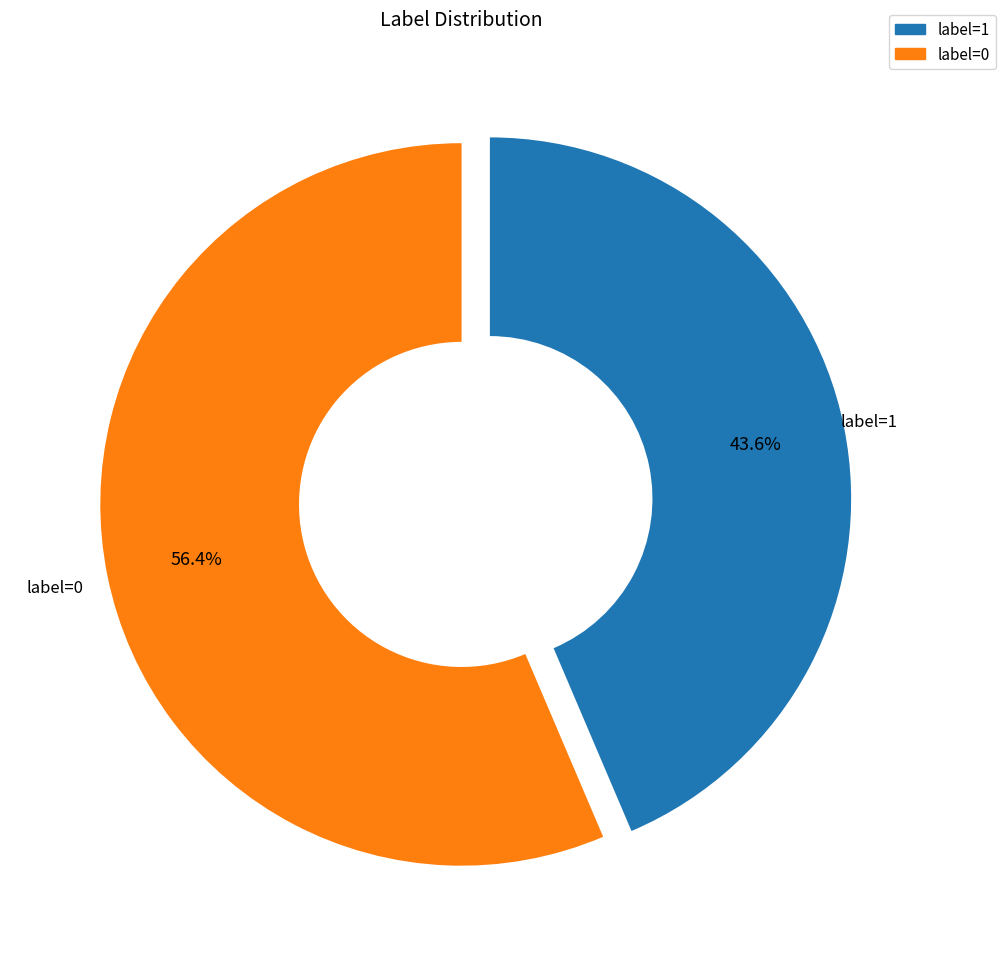

Is there a majority slice in this chart?

Yes